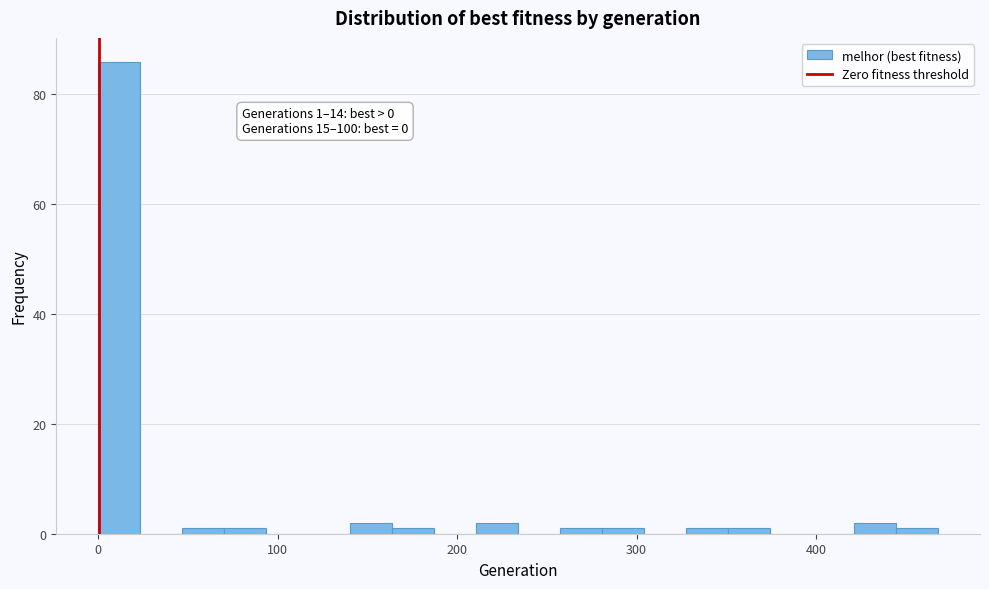

Around what value on the x-axis is the tallest bar? Give the approximate position of its centre, as read against the axis.

10